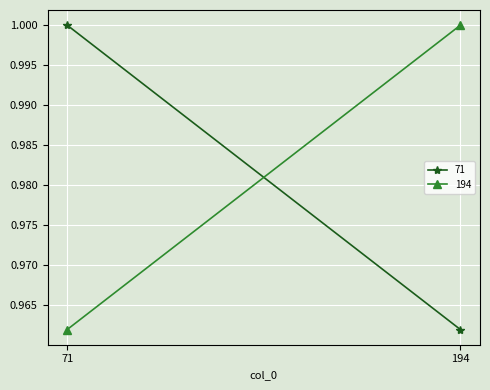

Reading left to right, what are all the values shown in this chart?

71: 1.0	1.0
194: 1.0	1.0